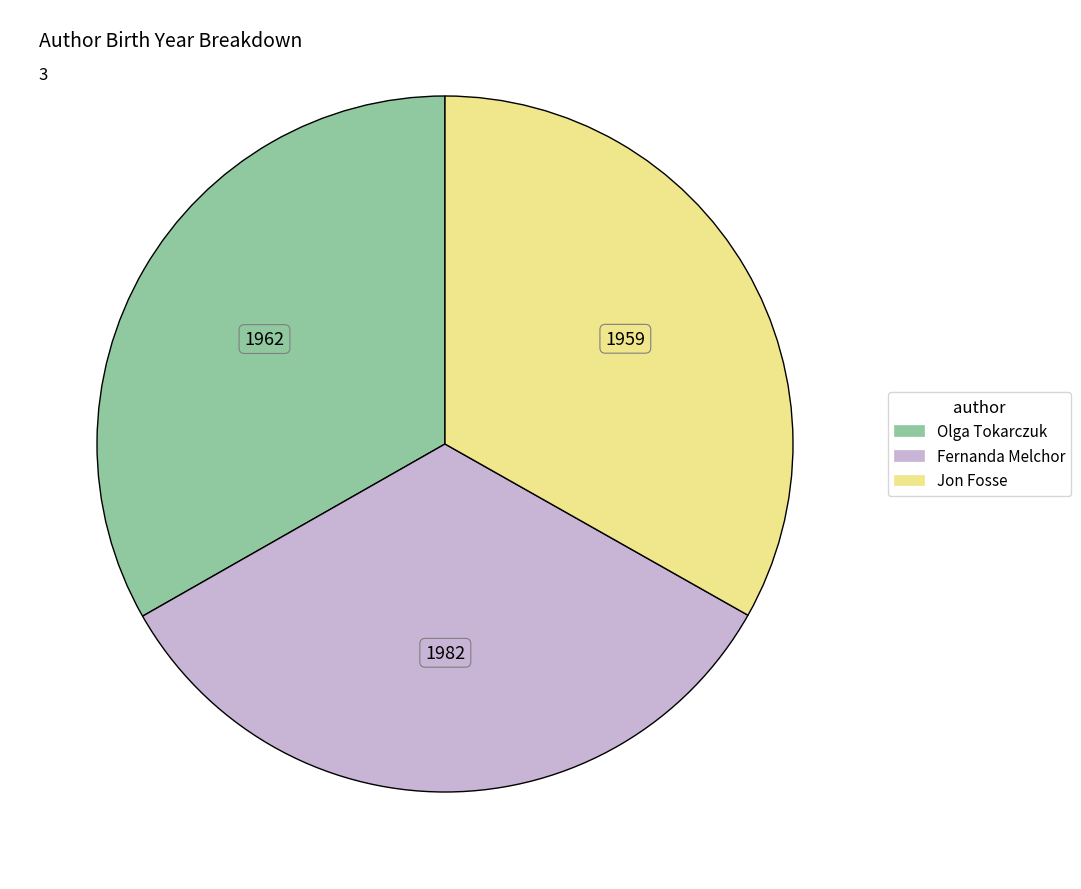

Approximately how many times larger is the value at Jon Fosse compared to Fernanda Melchor?

1.0